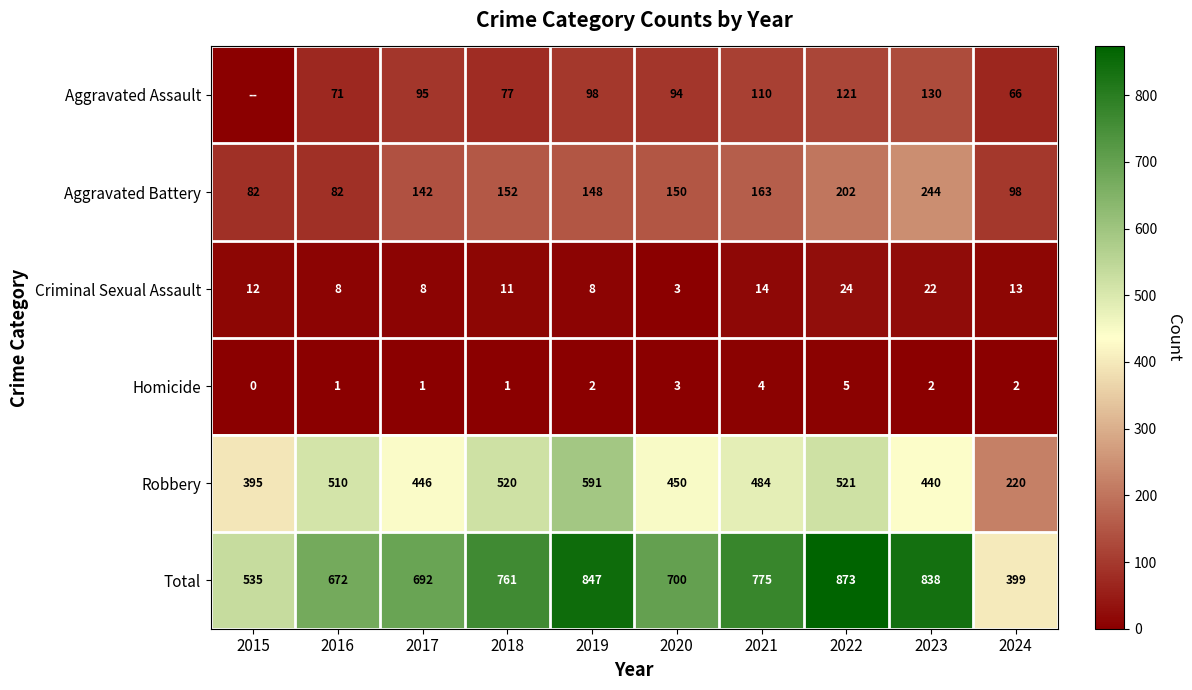

Rank the categories by Robbery value from highest to lowest.

2019, 2022, 2018, 2016, 2021, 2020, 2017, 2023, 2015, 2024